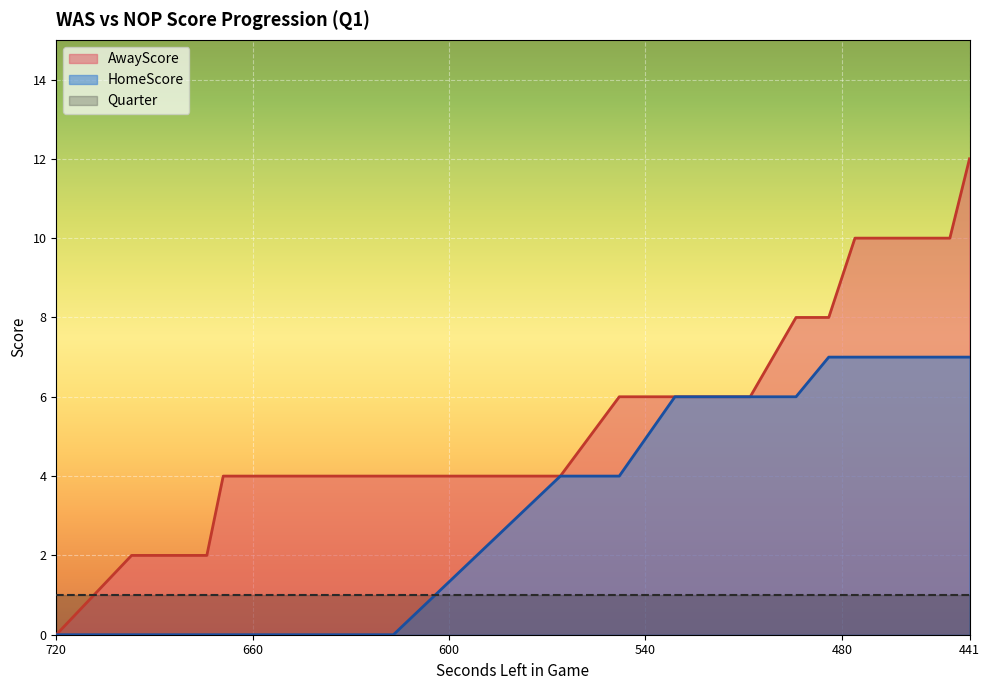

Which has a higher value, 462 or 639?

462